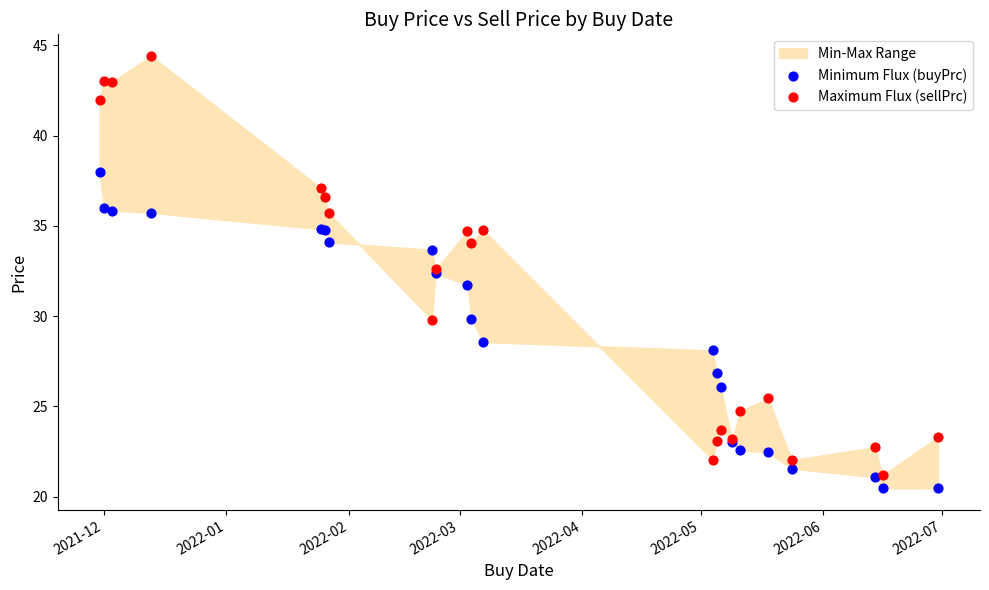

Which series contains the highest Y value?

Maximum Flux (sellPrc)